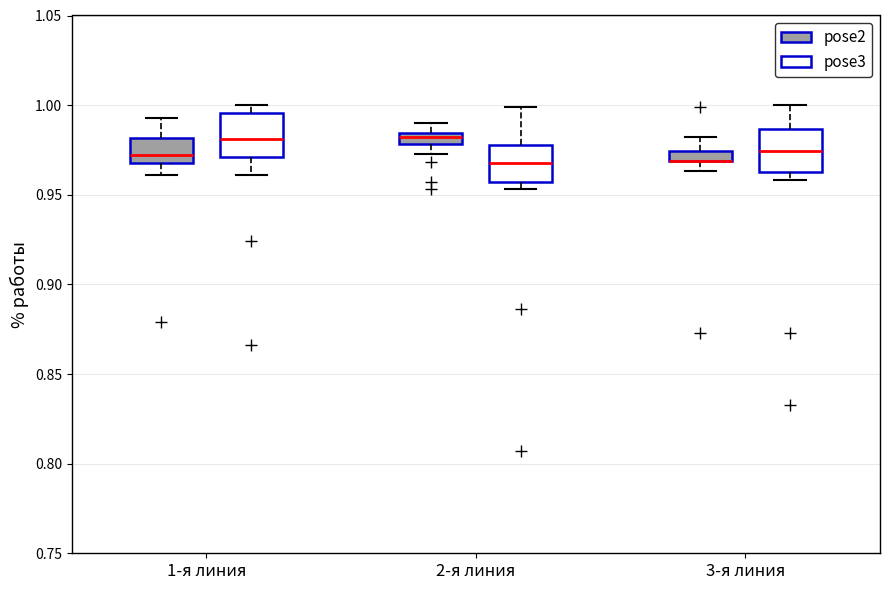

Where does the upper whisker of the box for 2-я линия (pose2) end on the y-axis? The values are not printed on the chart, so give them approximately, as read against the axis.

0.990